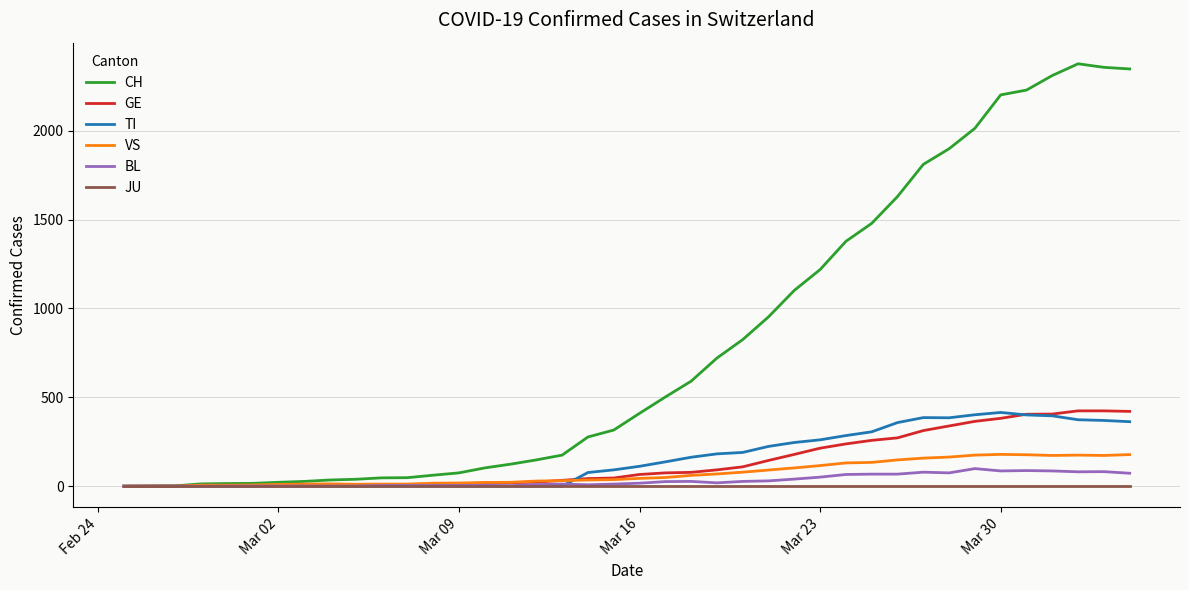

What is the difference between the second highest and second lowest values in the GE series?

423